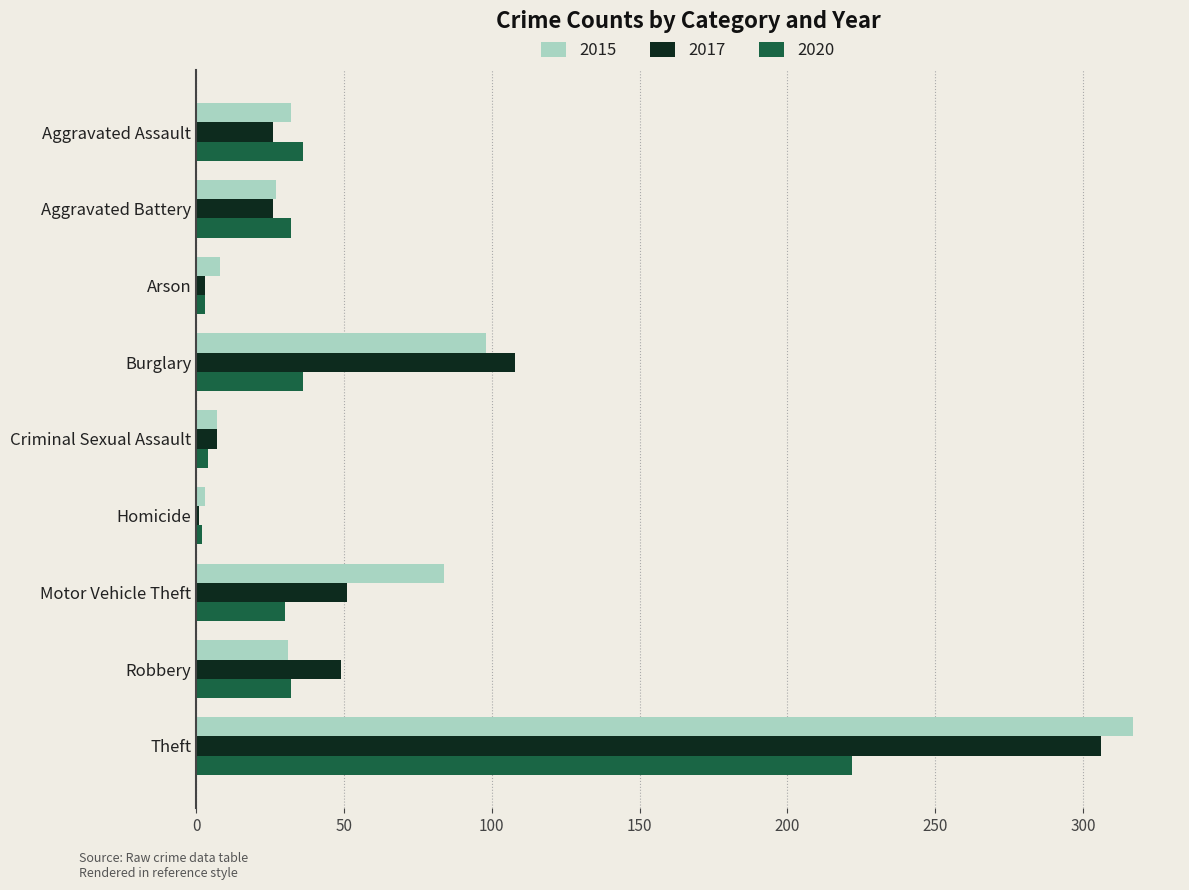

What is the difference between the second highest and second lowest values in the 2015 series?

91